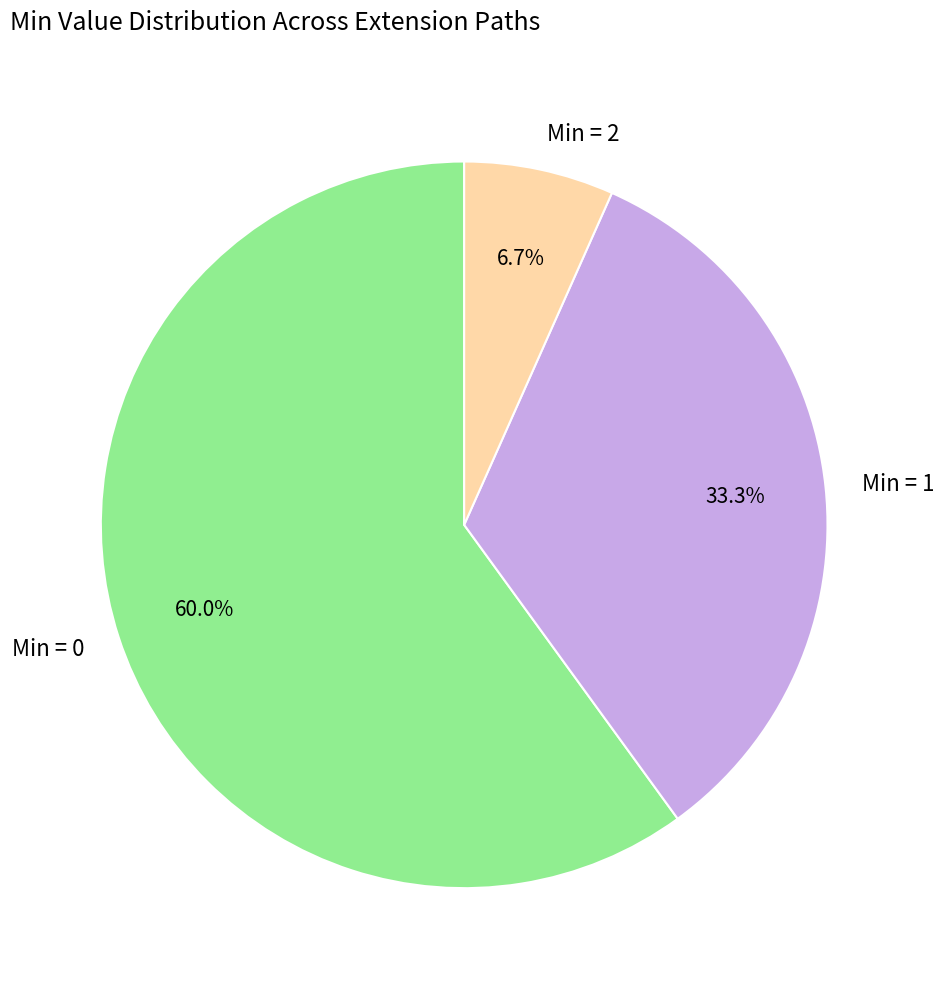

Is there any slice that represents more than half of the pie?

Yes